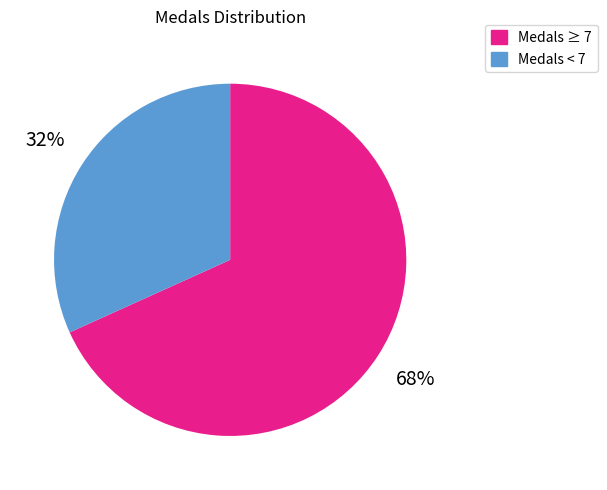

Between Medals < 7 and Medals ≥ 7, which is larger?

Medals ≥ 7